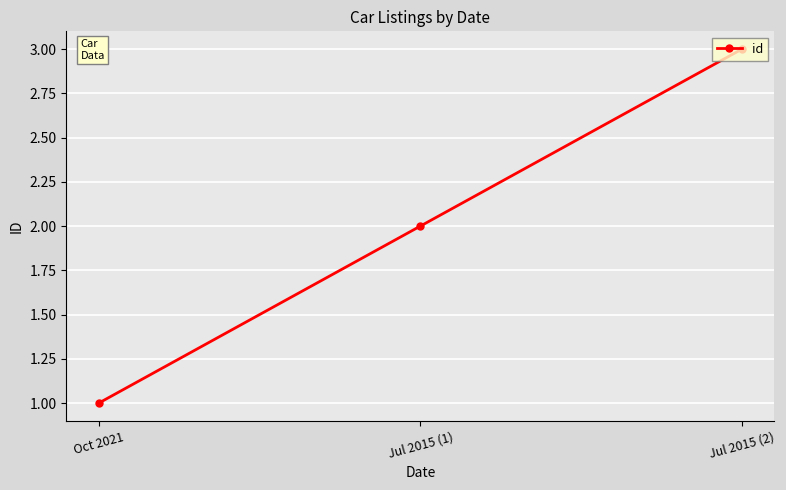

Is this an area chart (filled region under the line)?

No